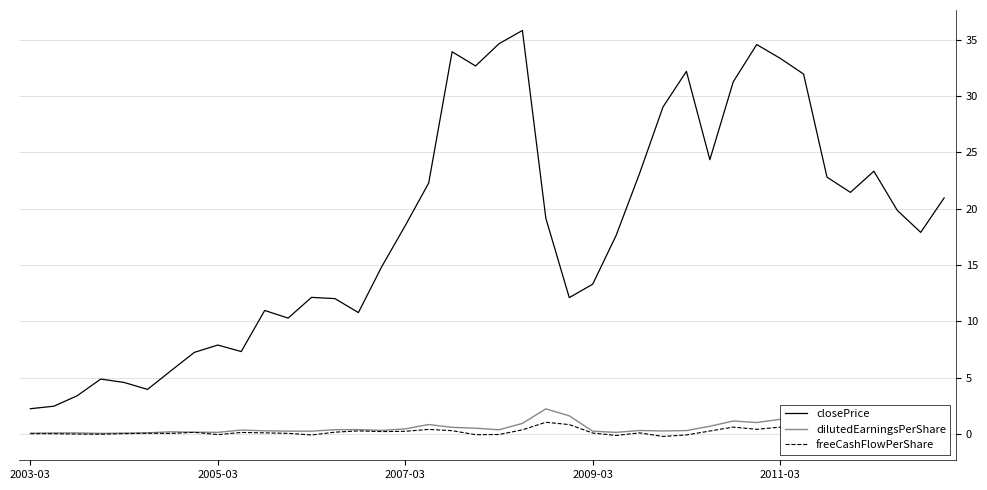

Is the value of dilutedEarningsPerShare at 5 greater than the value of freeCashFlowPerShare at 28?

Yes